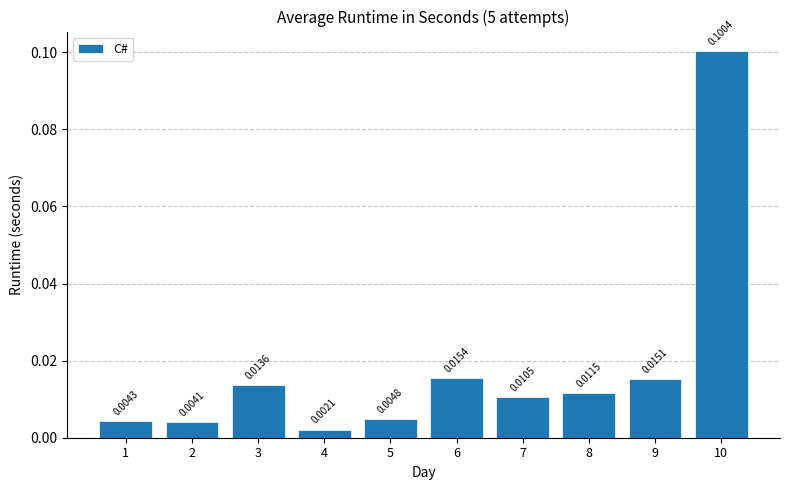

What is the change in value from 8 to 10?

+0.1